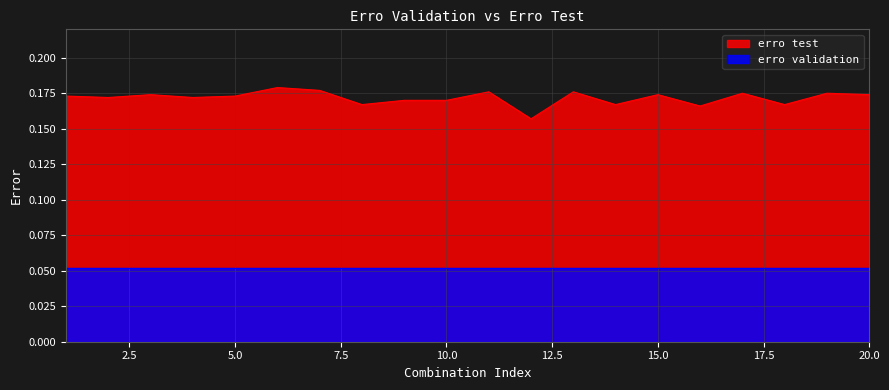

List the series in order of their overall mean, lowest first.

erro validation, erro test